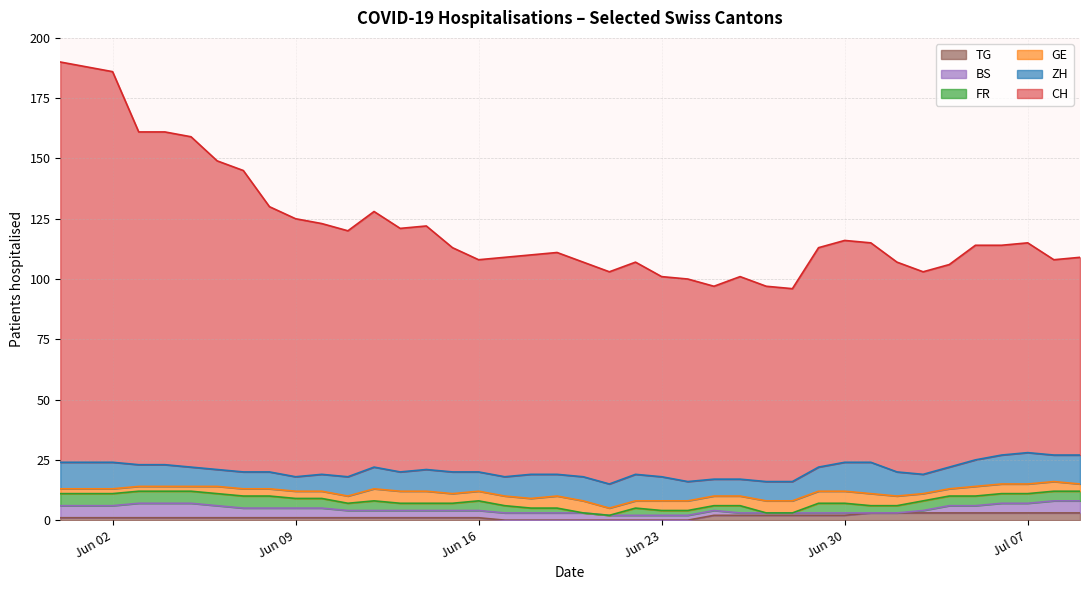

What are all the series names shown in the legend?

TG, BS, FR, GE, ZH, CH